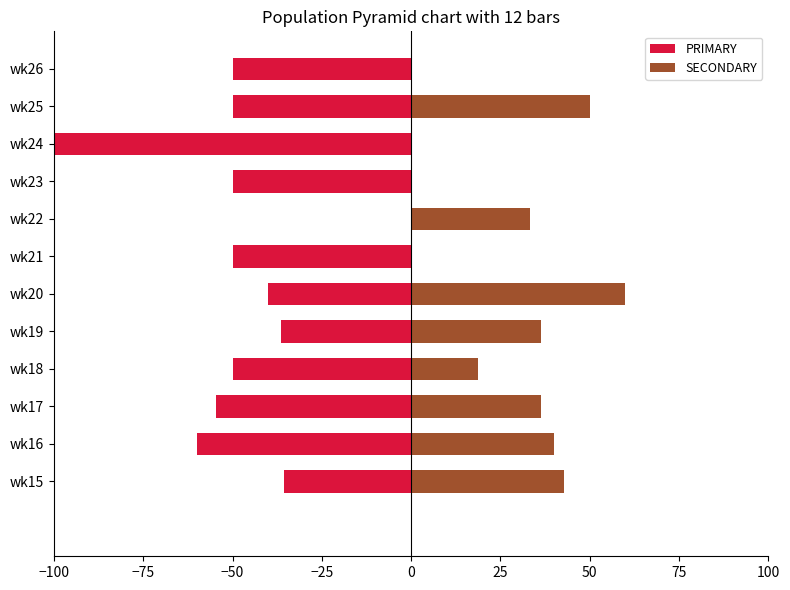

At how many categories does at least one series exceed 18?

8